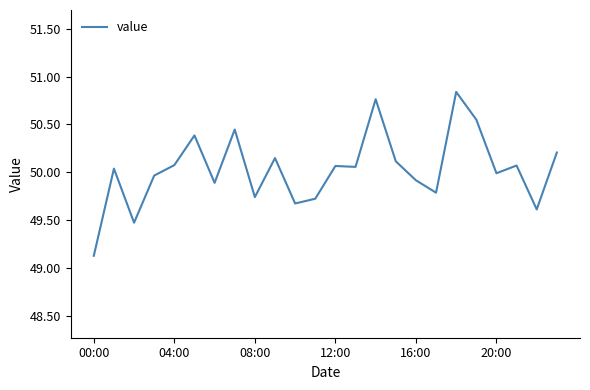

How many lines are shown in the chart?

1